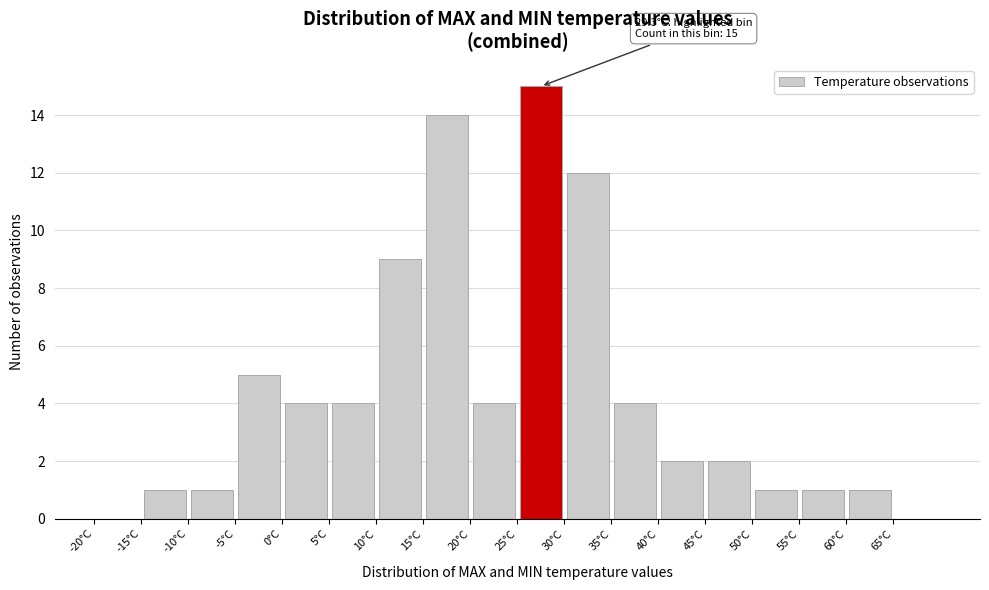

Over which range of the x-axis is the bar tallest?

25 to 30